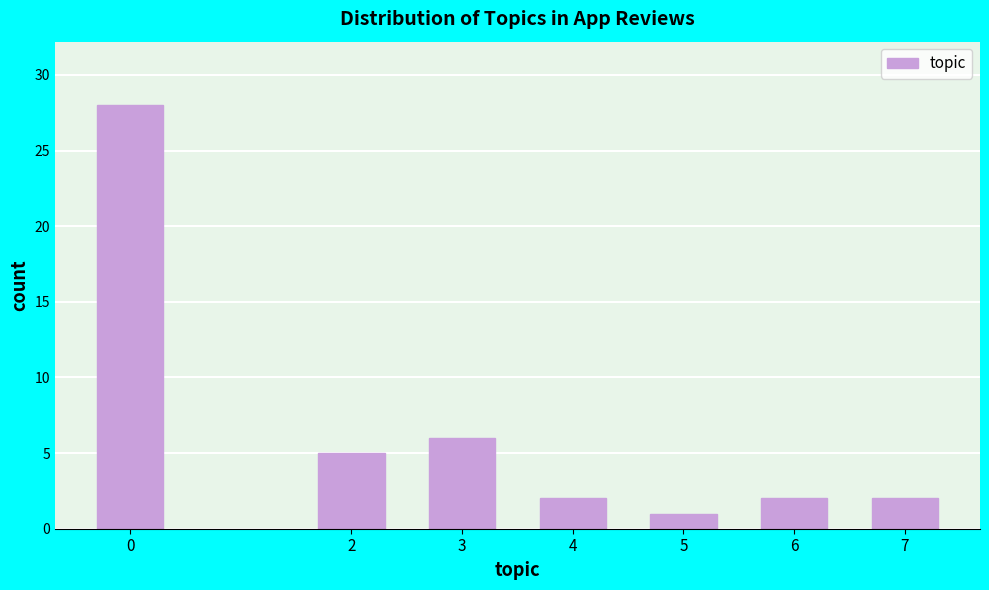

Reading right to left, what are all the values shown in this chart?

7=2	6=2	5=1	4=2	3=6	2=5	0=28